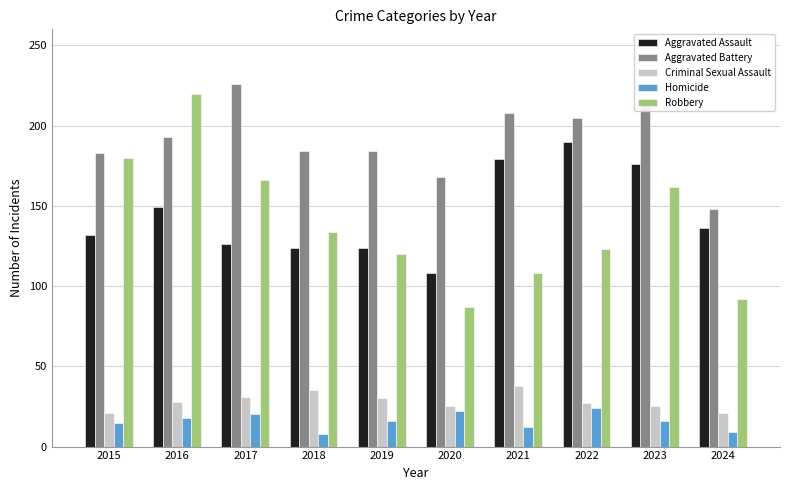

Rank the series by their maximum value, from lowest to highest.

Homicide, Criminal Sexual Assault, Aggravated Assault, Robbery, Aggravated Battery